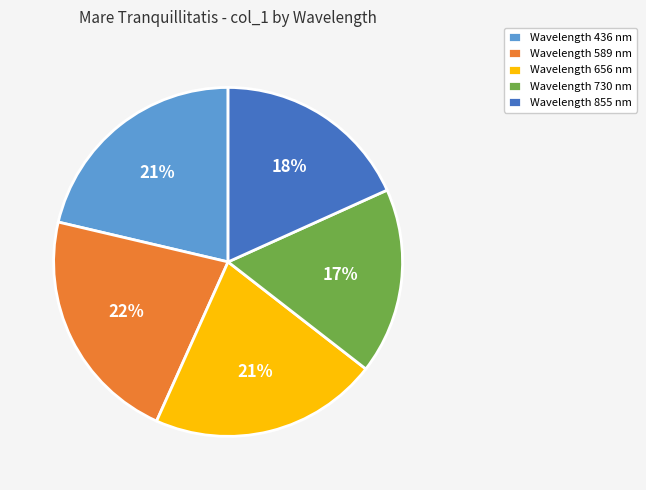

What percentage is the Wavelength 436 nm slice, to the nearest percent?

21%